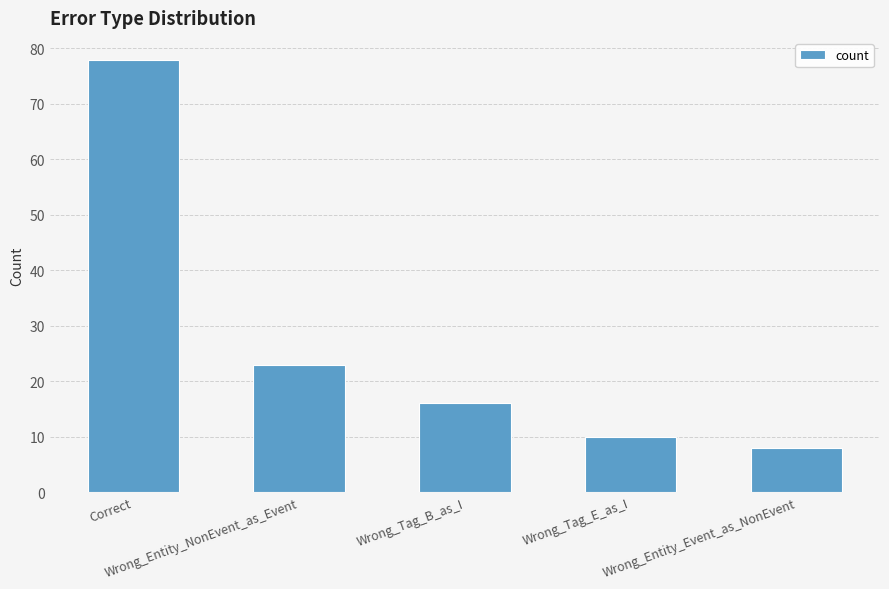

What is the label of the 1st bar from the right?

Wrong_Entity_Event_as_NonEvent